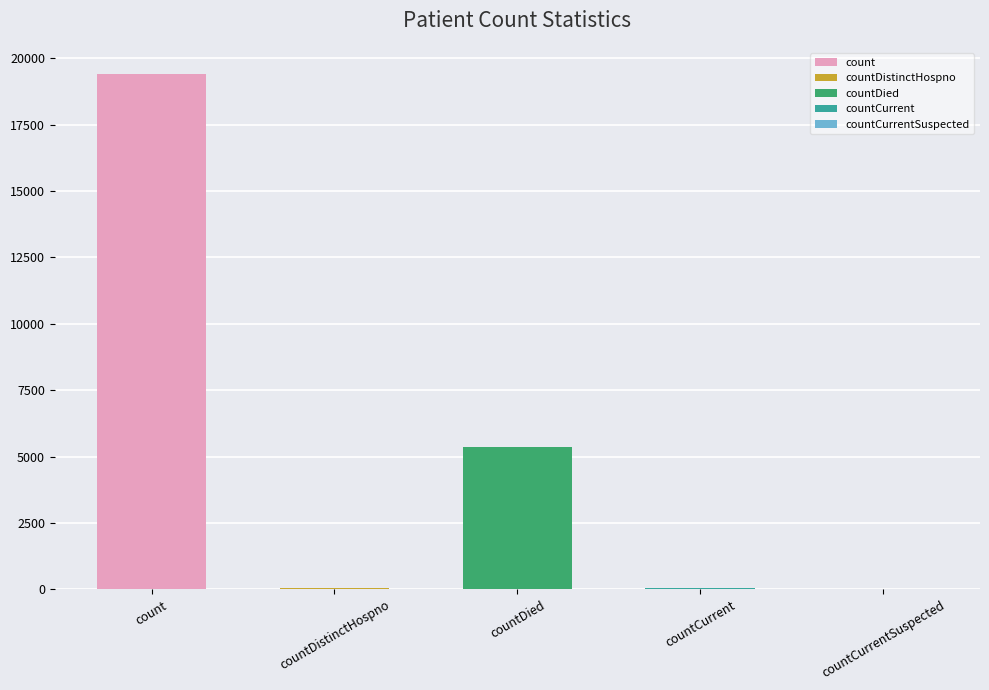

Rank the categories by value from lowest to highest.

countCurrentSuspected, countDistinctHospno, countCurrent, countDied, count